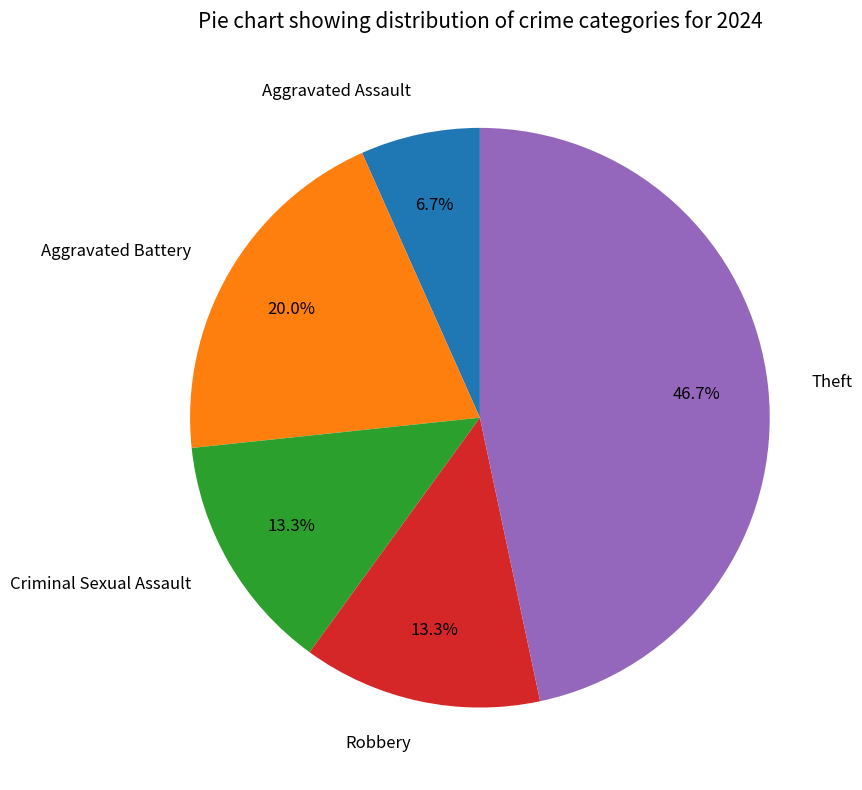

What is the ratio of the value at Theft to the value at Aggravated Battery?

2.3